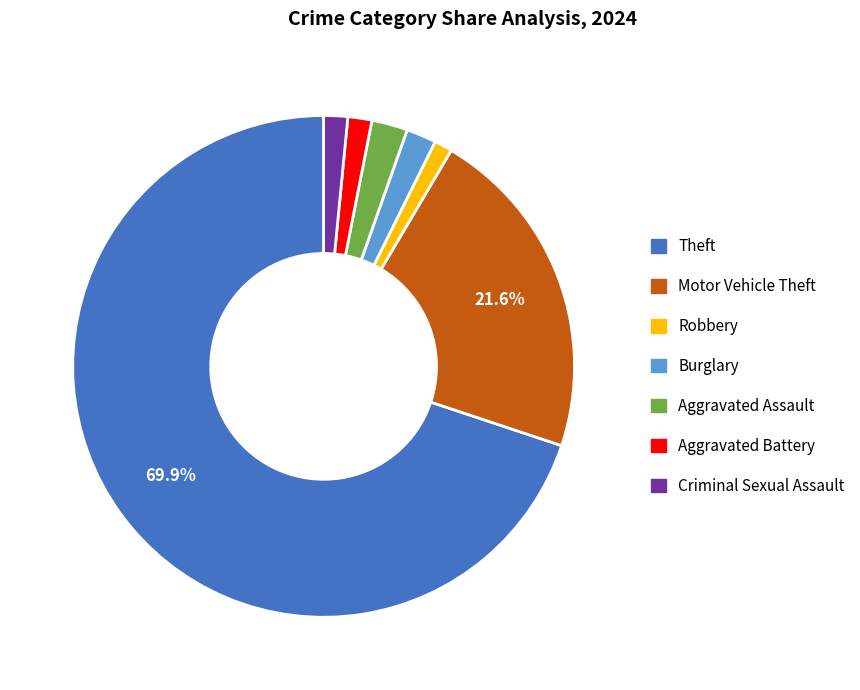

To the nearest percent, what portion does Aggravated Battery represent?

2%